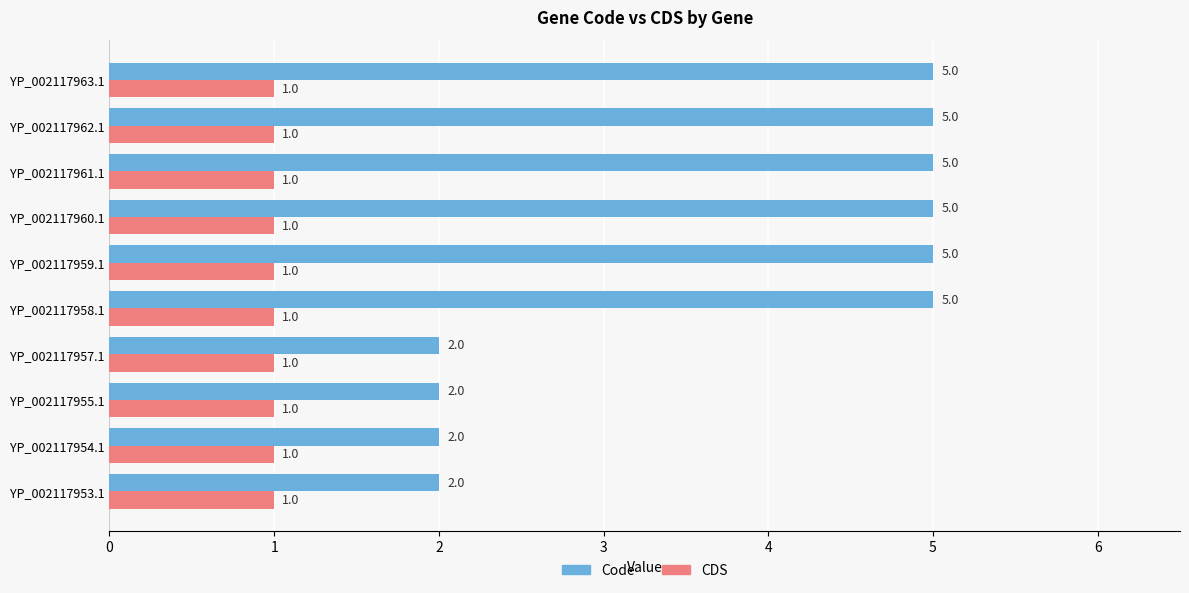

What is the greatest value displayed?

5